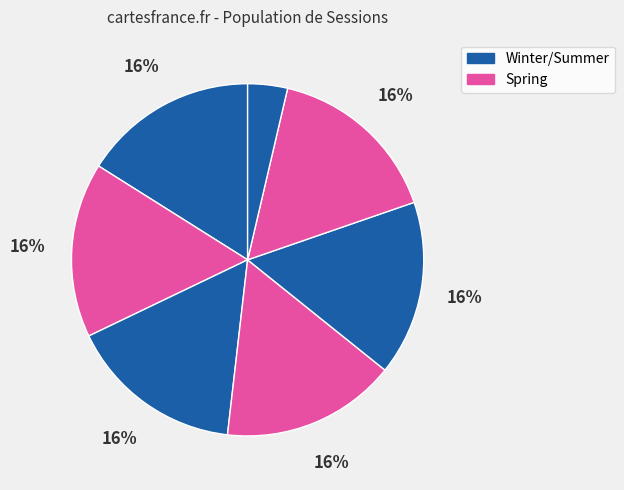

Count the number of slices in the pie.

7